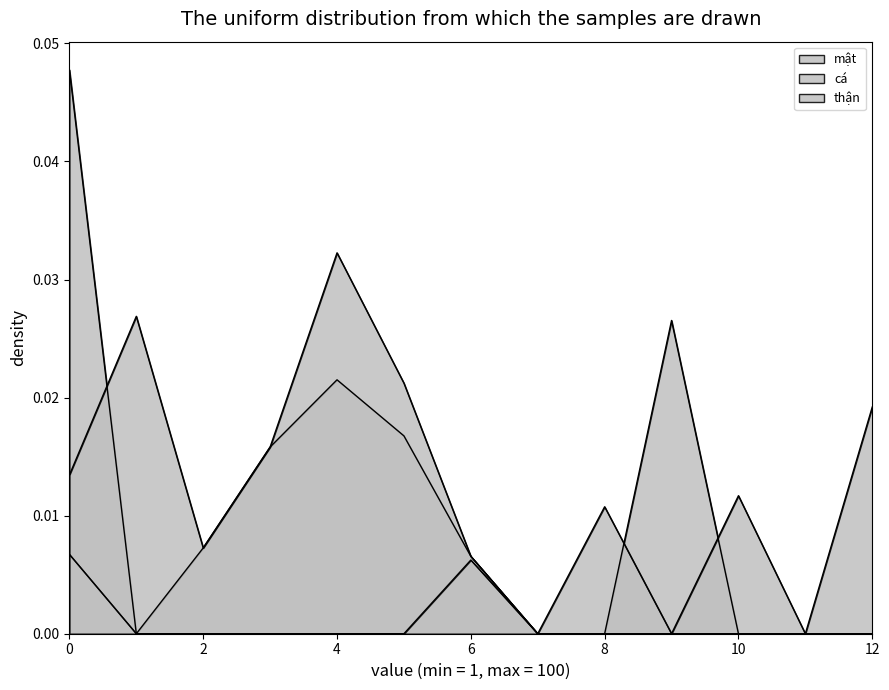

How many interior local peaks does the mật series have?

2